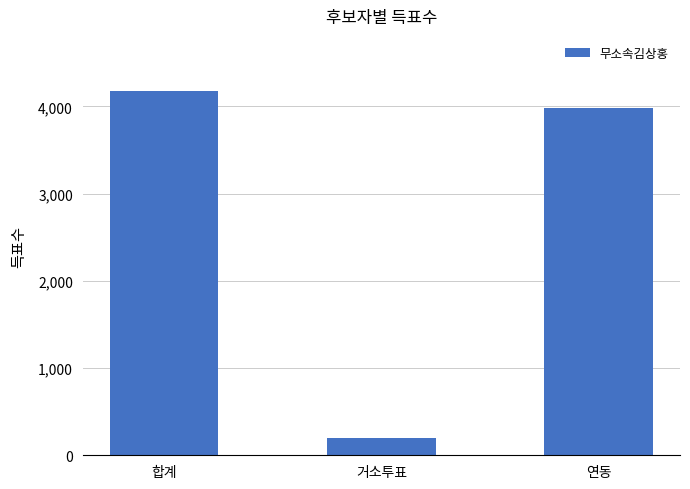

Reading left to right, extract all data points from this chart.

합계=4181	거소투표=196	연동=3985